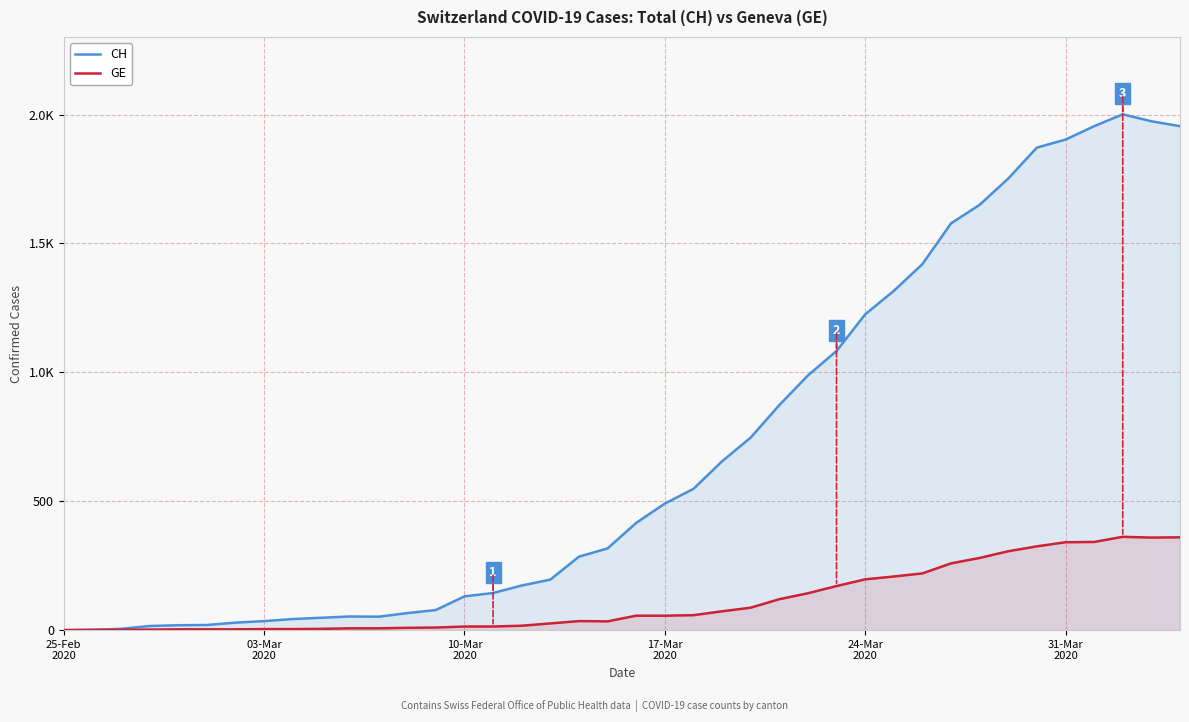

What are all the series names shown in the legend?

CH, GE